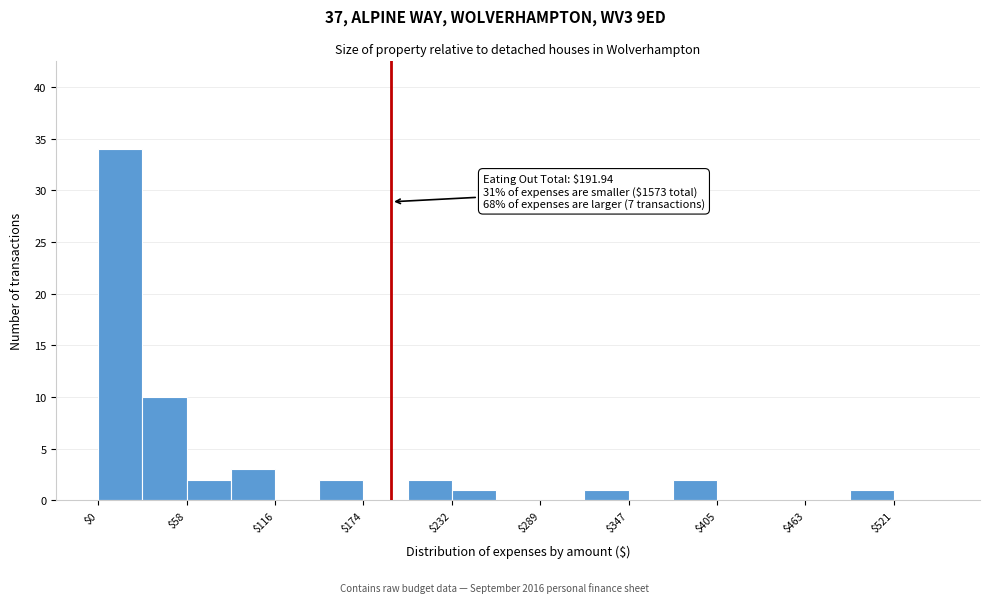

Around what value on the x-axis is the tallest bar? Give the approximate position of its centre, as read against the axis.

10